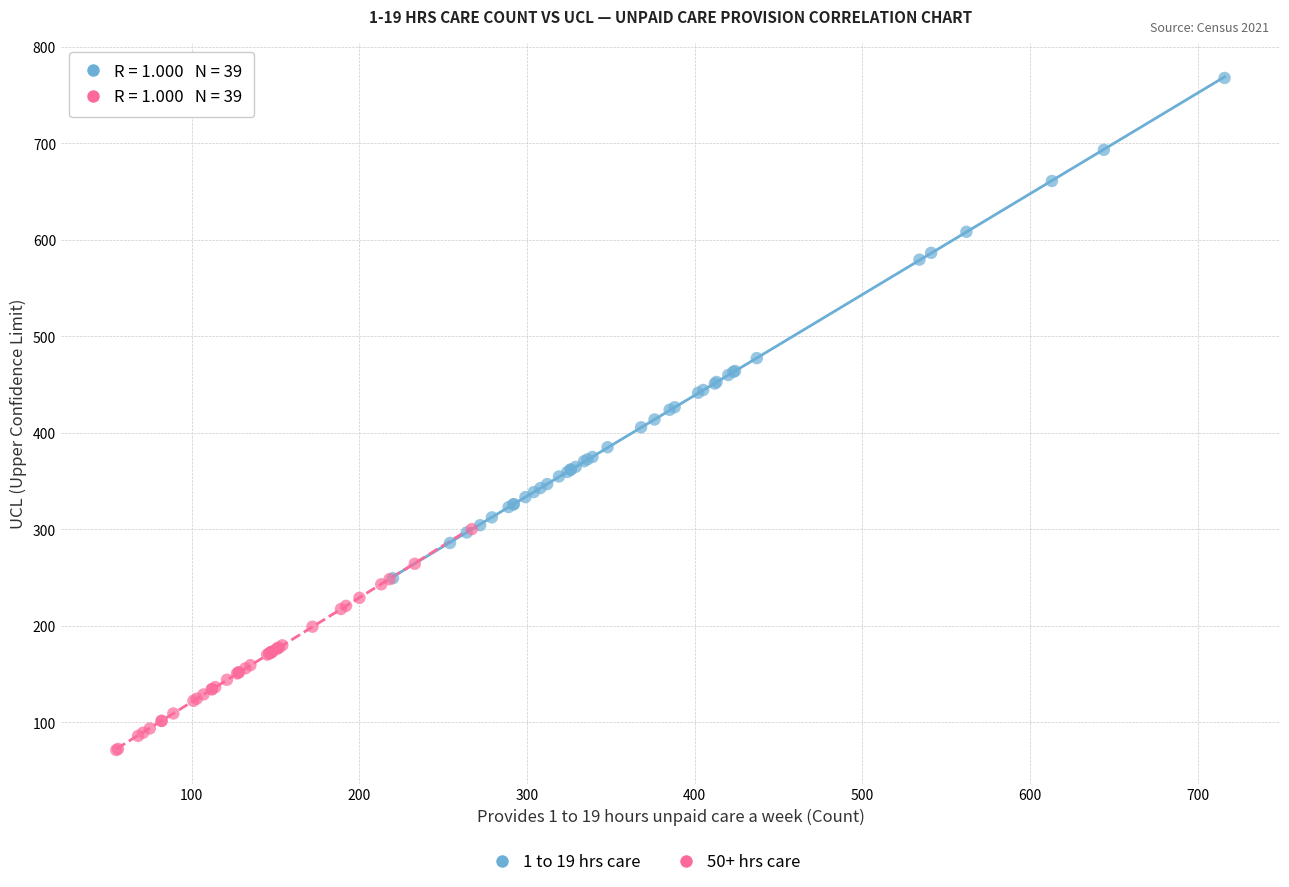

Which series contains the highest Y value?

1 to 19 hrs care